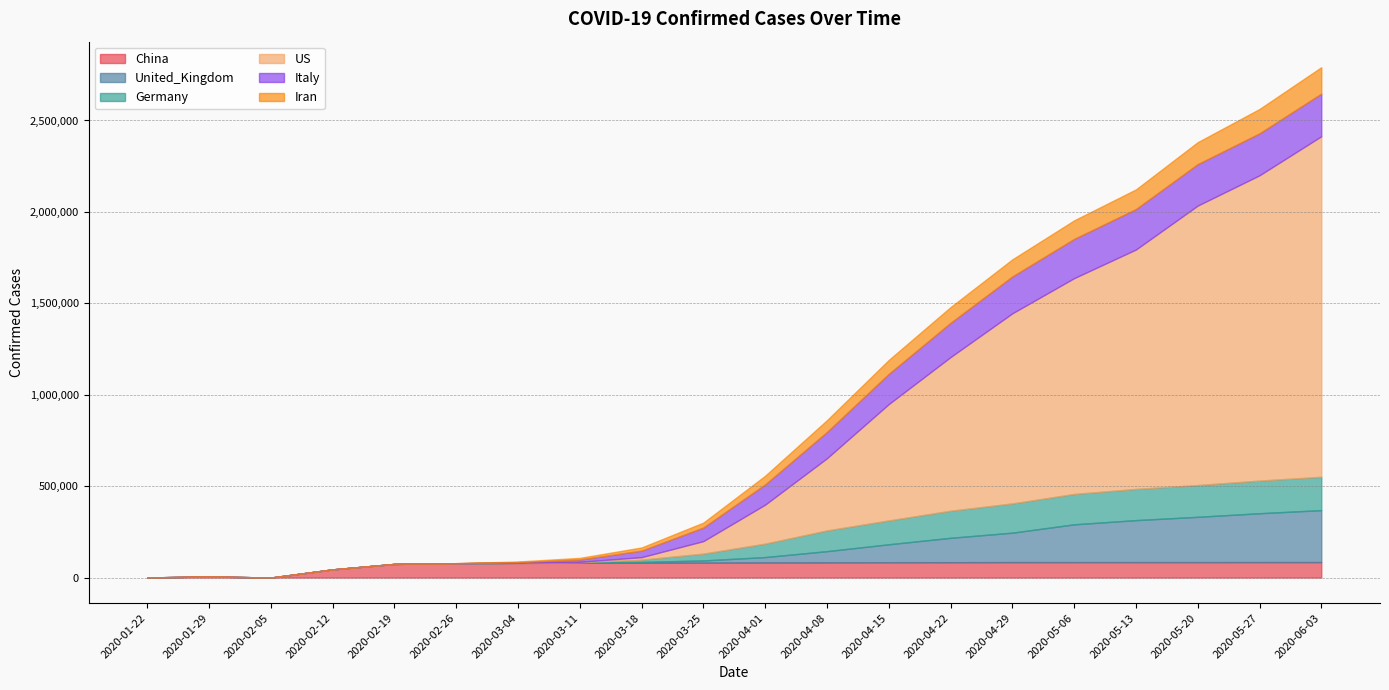

Reading right to left, transcribe all the data shown in this chart.

China: 2020-06-03=84588	2020-05-27=84543	2020-05-20=84500	2020-05-13=84458	2020-05-06=84401	2020-04-29=84341	2020-04-22=83940	2020-04-15=83534	2020-04-08=82927	2020-04-01=82545	2020-03-25=81747	2020-03-18=81601	2020-03-11=80932	2020-03-04=80270	2020-02-26=78166	2020-02-19=74619	2020-02-12=44759	2020-02-05=11	2020-01-29=6087	2020-01-22=548
United_Kingdom: 2020-06-03=284276	2020-05-27=267240	2020-05-20=247709	2020-05-13=229705	2020-05-06=206715	2020-04-29=161145	2020-04-22=133495	2020-04-15=98476	2020-04-08=61474	2020-04-01=29478	2020-03-25=11812	2020-03-18=3983	2020-03-11=798	2020-03-04=163	2020-02-26=37	2020-02-19=20	2020-02-12=16	2020-02-05=9	2020-01-29=0	2020-01-22=0
Germany: 2020-06-03=182196	2020-05-27=178473	2020-05-20=173772	2020-05-13=170508	2020-05-06=166152	2020-04-29=159912	2020-04-22=148046	2020-04-15=130450	2020-04-08=113296	2020-04-01=73522	2020-03-25=37323	2020-03-18=12327	2020-03-11=2745	2020-03-04=670	2020-02-26=27	2020-02-19=16	2020-02-12=16	2020-02-05=12	2020-01-29=4	2020-01-22=0
US: 2020-06-03=1862782	2020-05-27=1669916	2020-05-20=1528568	2020-05-13=1309550	2020-05-06=1180375	2020-04-29=1039909	2020-04-22=840476	2020-04-15=636350	2020-04-08=395011	2020-04-01=213372	2020-03-25=68440	2020-03-18=13677	2020-03-11=1697	2020-03-04=213	2020-02-26=16	2020-02-19=14	2020-02-12=13	2020-02-05=11	2020-01-29=6	2020-01-22=1
Italy: 2020-06-03=232997	2020-05-27=229327	2020-05-20=226699	2020-05-13=221216	2020-05-06=214457	2020-04-29=201505	2020-04-22=187327	2020-04-15=165155	2020-04-08=143626	2020-04-01=110574	2020-03-25=74386	2020-03-18=35713	2020-03-11=12462	2020-03-04=3089	2020-02-26=453	2020-02-19=3	2020-02-12=3	2020-02-05=2	2020-01-29=0	2020-01-22=0
Iran: 2020-06-03=144642	2020-05-27=133521	2020-05-20=120198	2020-05-13=107603	2020-05-06=101650	2020-04-29=93657	2020-04-22=85996	2020-04-15=76389	2020-04-08=64586	2020-04-01=47593	2020-03-25=27017	2020-03-18=17361	2020-03-11=9000	2020-03-04=3513	2020-02-26=139	2020-02-19=2	2020-02-12=2	2020-02-05=0	2020-01-29=0	2020-01-22=0